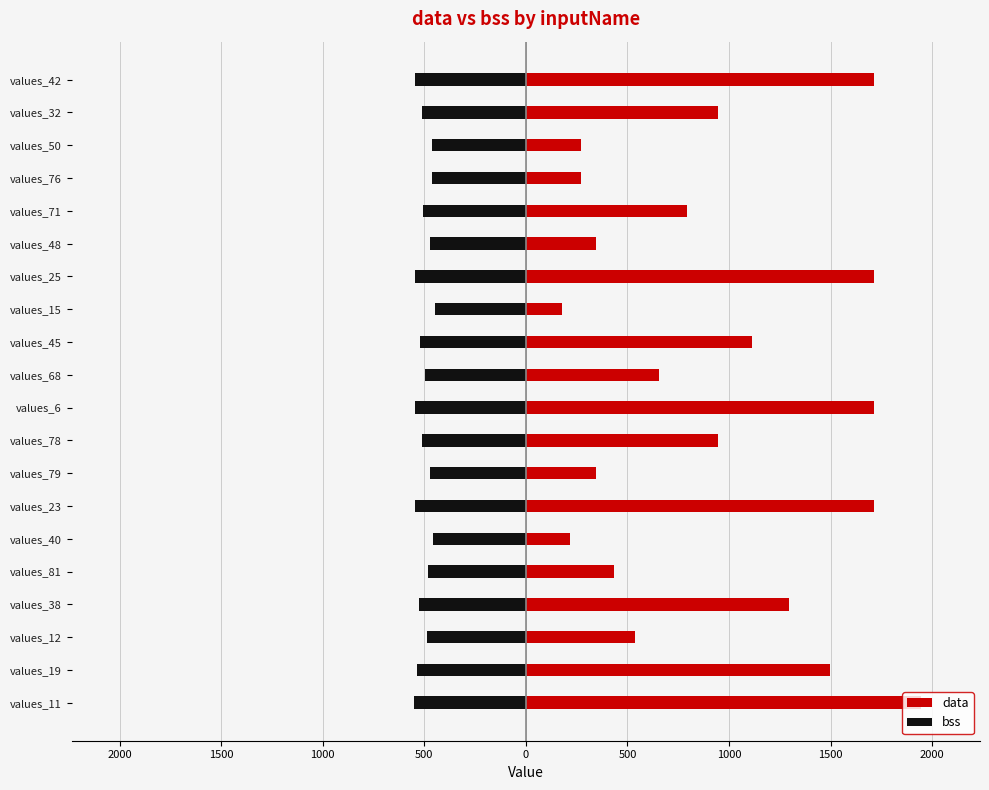

What is the difference between the highest and lowest values at values_12?

1024